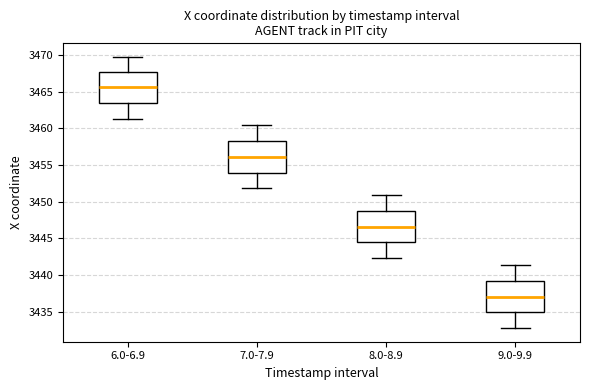

Reading left to right, read every box against the y-axis: the position of its median line, the range the box covers, and the ends of its whiskers. The values are not printed on the chart, so give them approximately, as read against the axis.

6.0-6.9: median 3465.5, box 3463.5 to 3467.5, whiskers 3461.5 to 3470.0
7.0-7.9: median 3456.0, box 3454.0 to 3458.5, whiskers 3452.0 to 3460.5
8.0-8.9: median 3446.5, box 3444.5 to 3448.5, whiskers 3442.5 to 3451.0
9.0-9.9: median 3437.0, box 3435.0 to 3439.0, whiskers 3432.5 to 3441.5